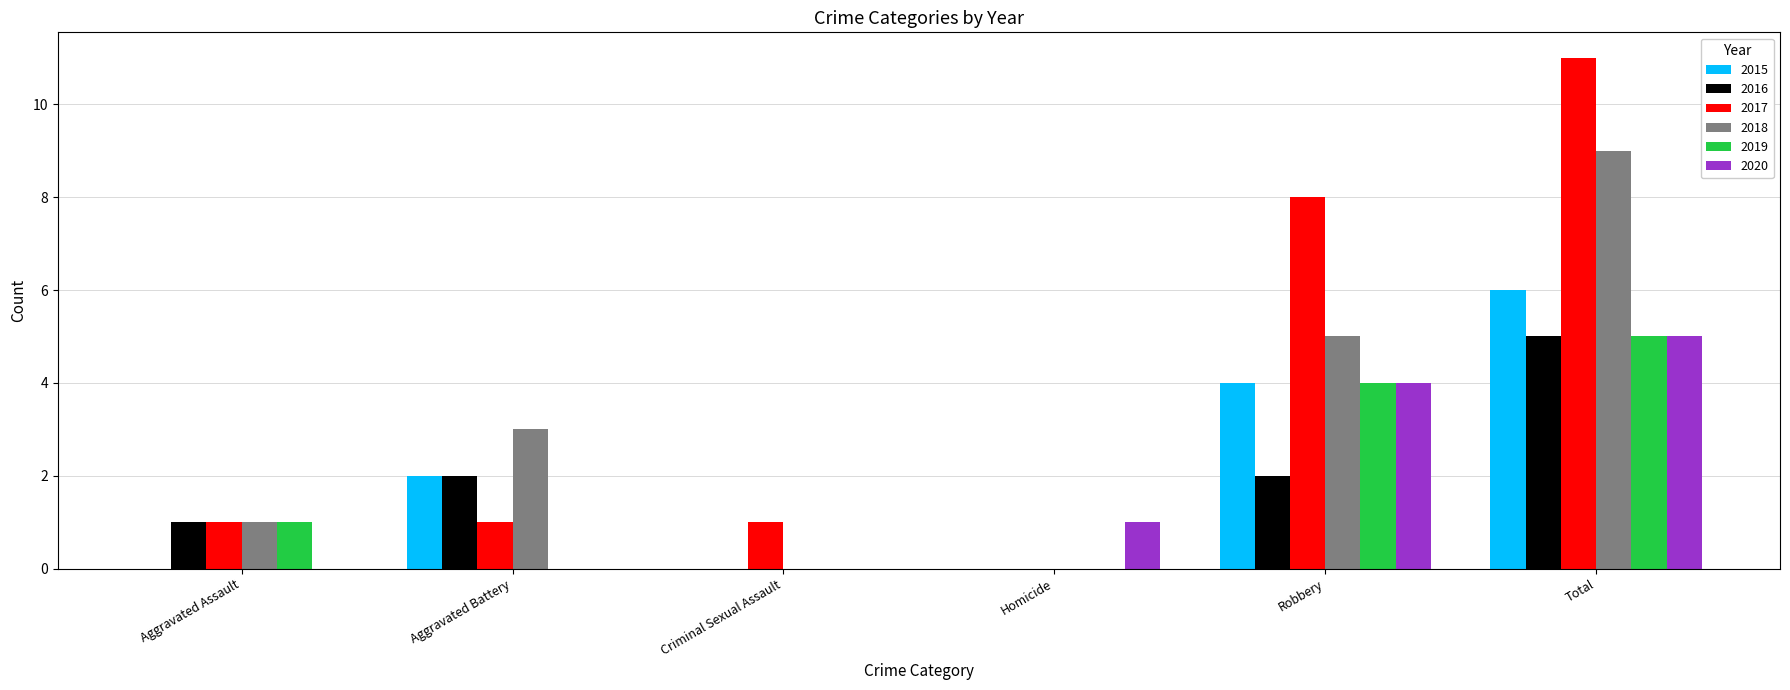

What is the average value of the 2020 series?

2